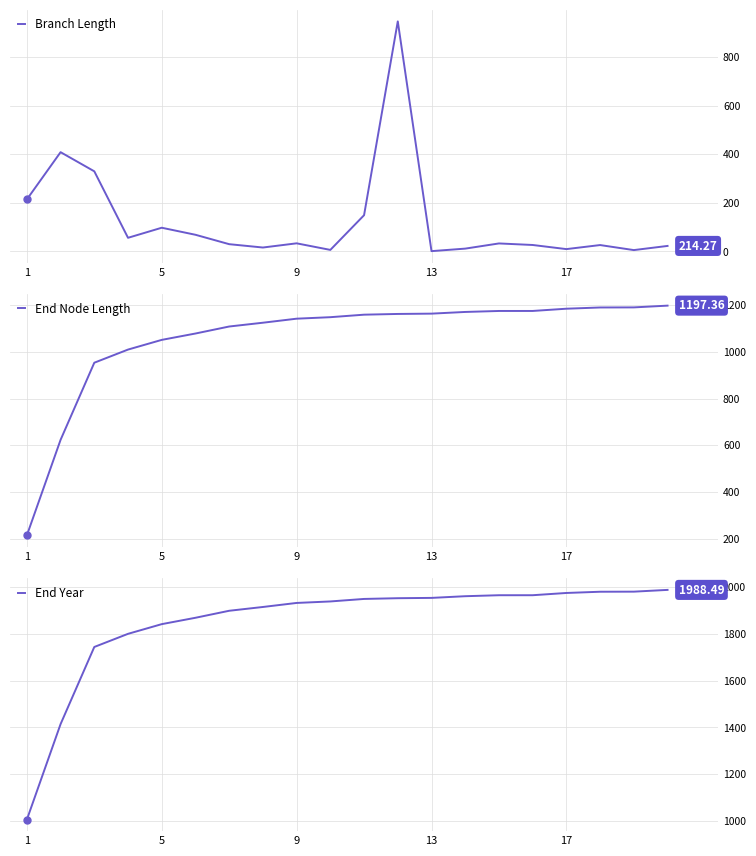

True or false: End Year and End Node Length cross at least once.

False